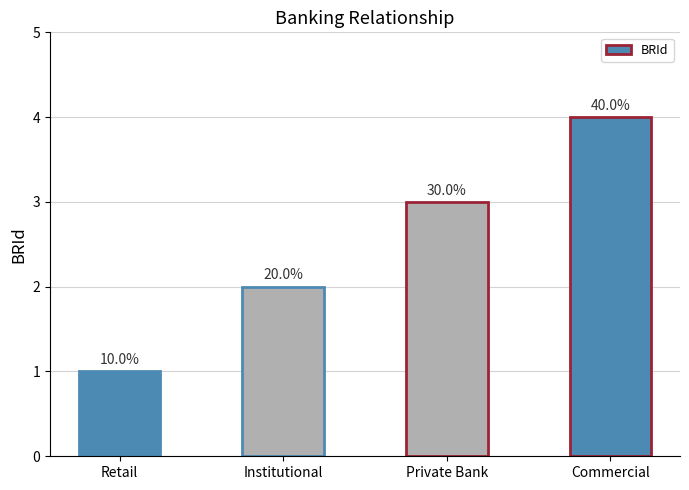

True or false: the data shows 4 at Commercial.

True